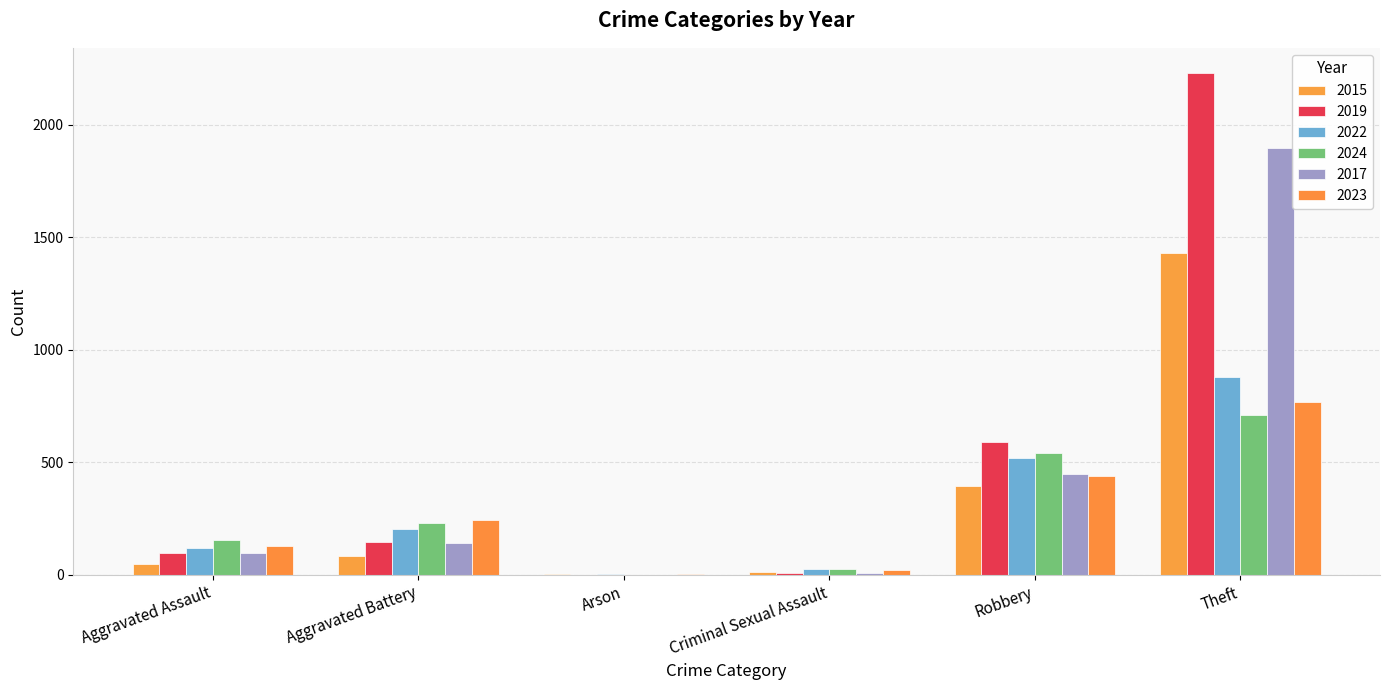

What is the maximum value shown in the chart?

2230